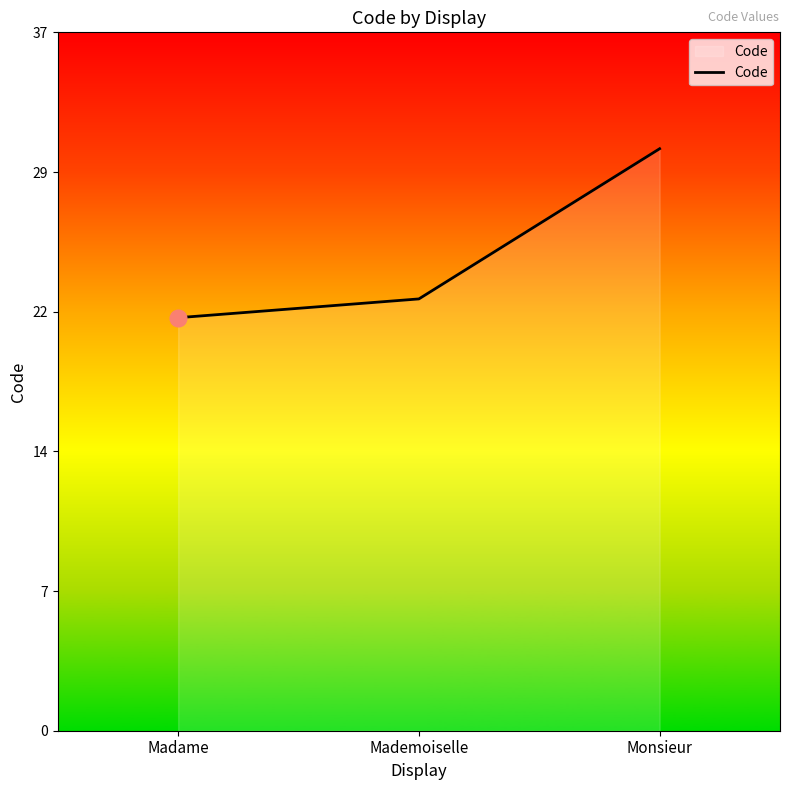

Does the chart display data point markers on the line(s)?

No